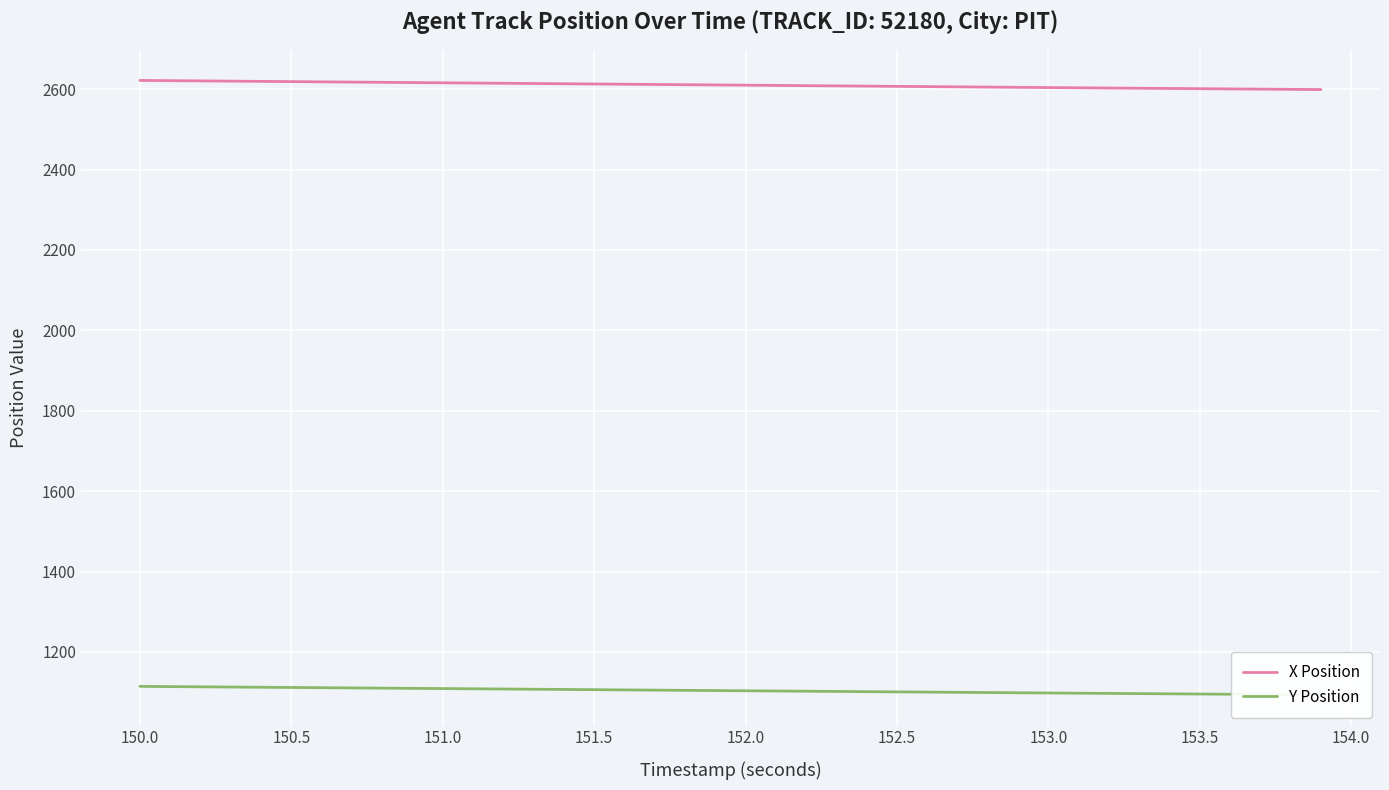

Rank the series by their maximum value, from lowest to highest.

Y Position, X Position